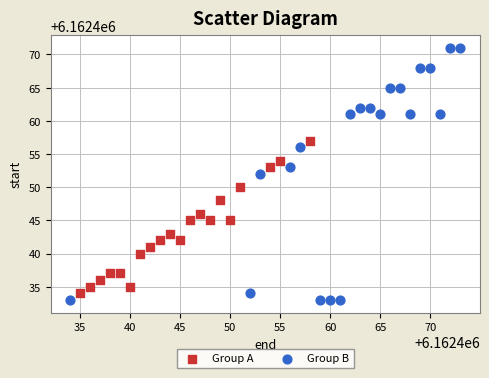

Which series has the largest Y range (max minus min)?

Group B